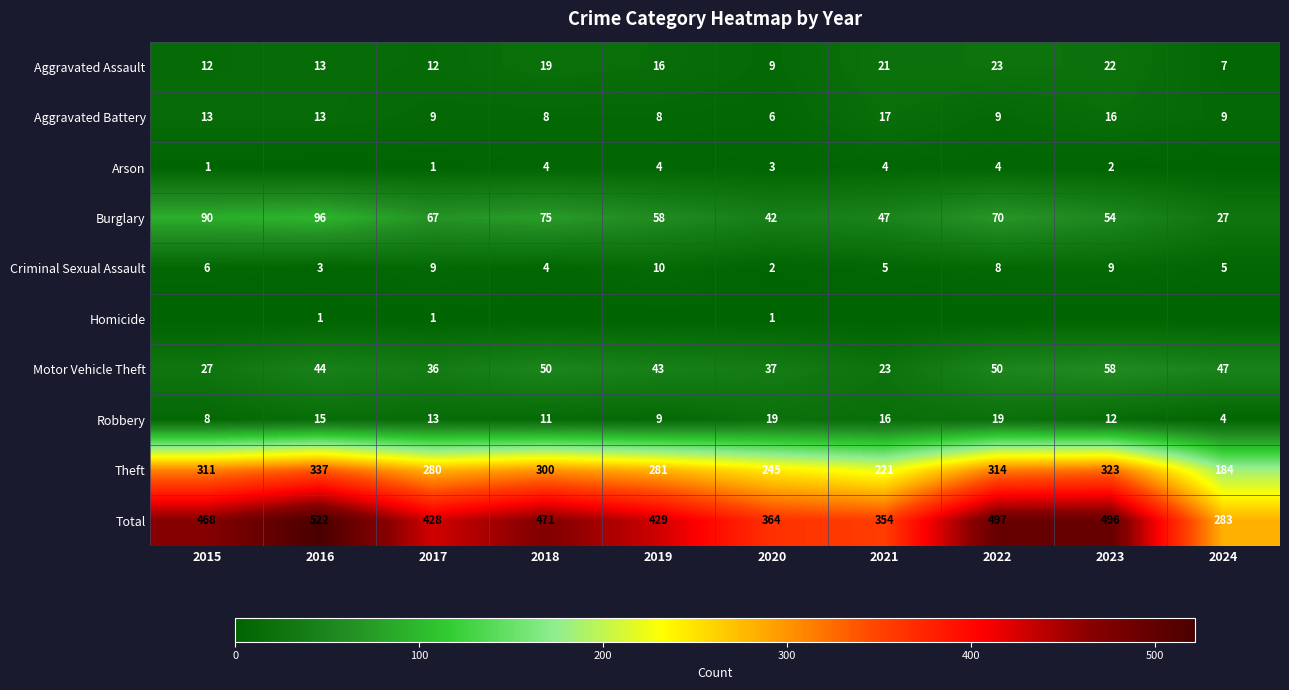

What is the total value across all series at 2022?

994